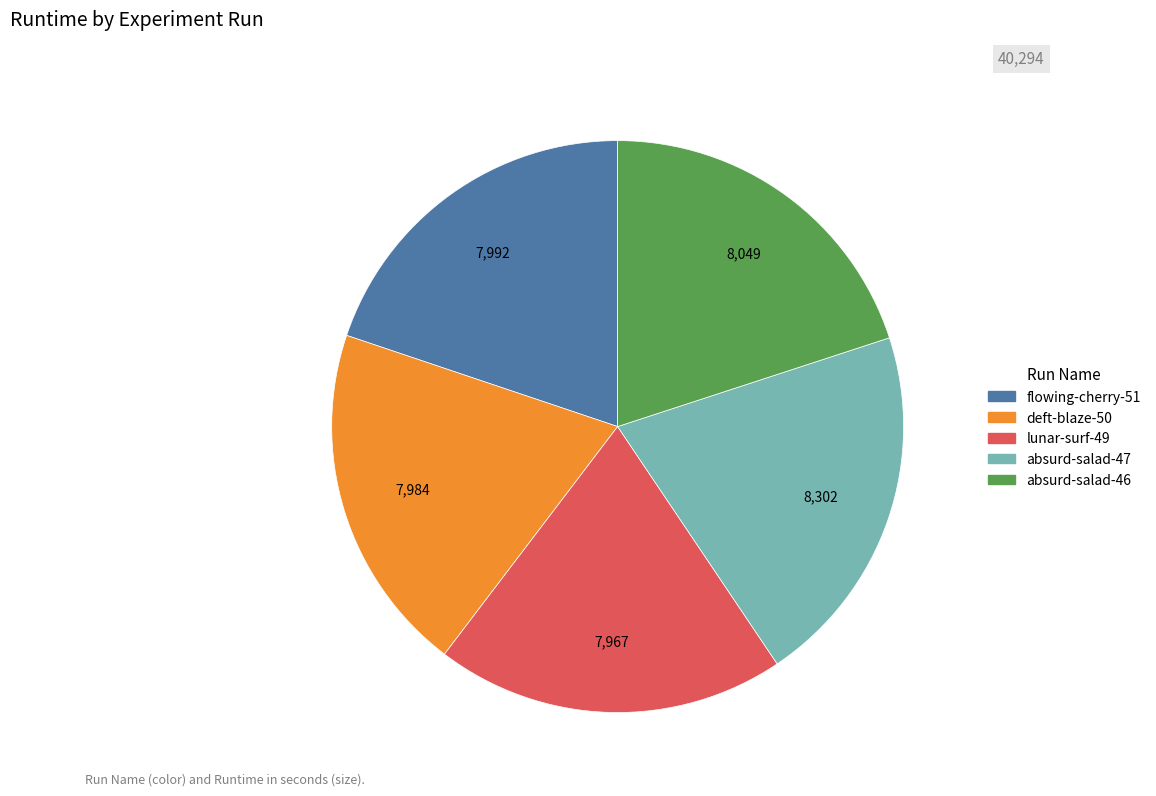

Is flowing-cherry-51 the majority of the pie?

No